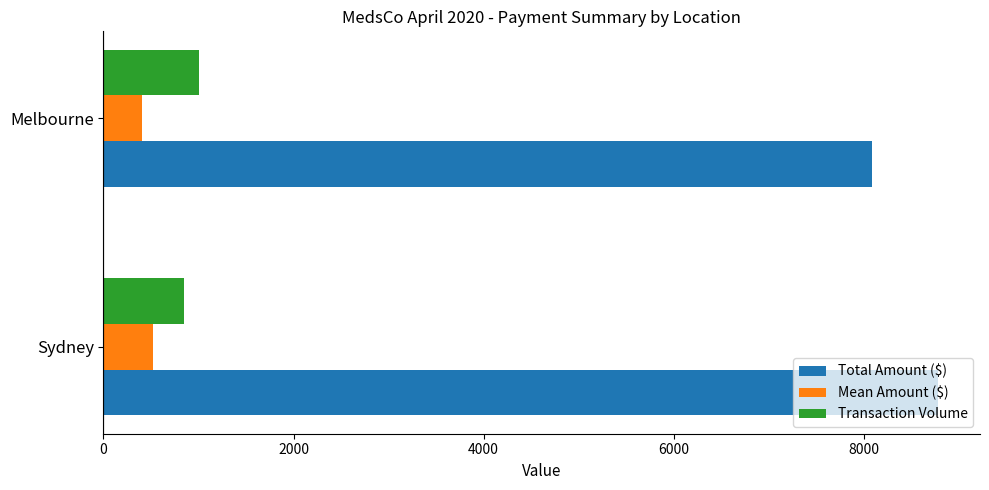

List the labels in order of Total Amount ($) value, largest first.

Sydney, Melbourne